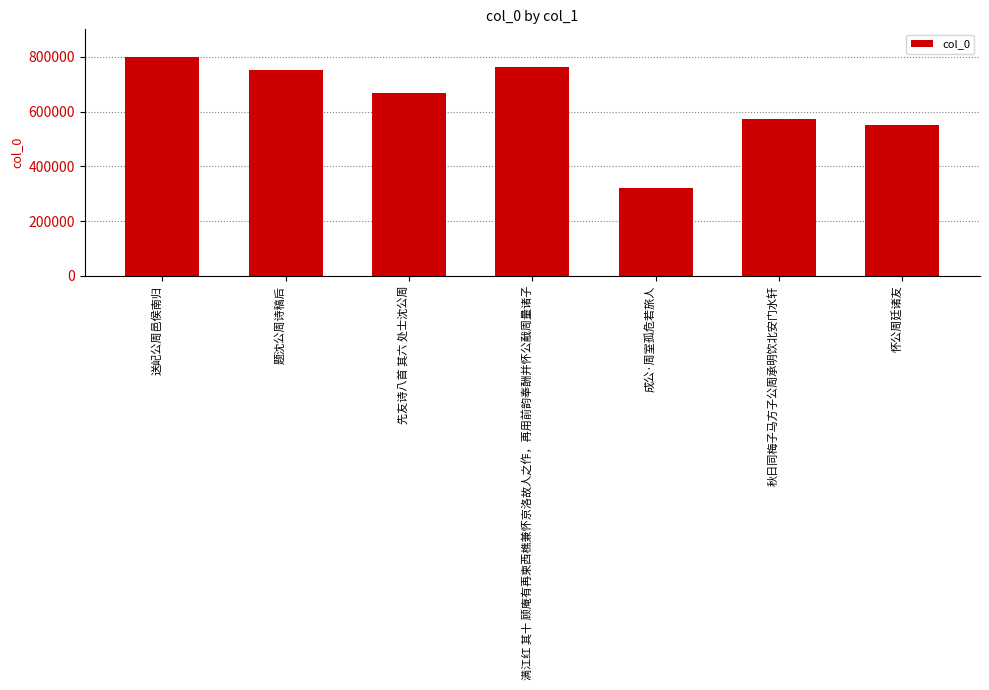

What position from the right is 先友诗八首 其六 处士沈公周?

5